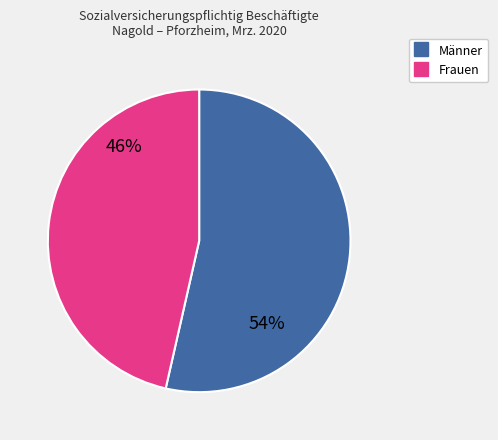

To the nearest percent, what is the combined percentage of Frauen and Männer?

100%